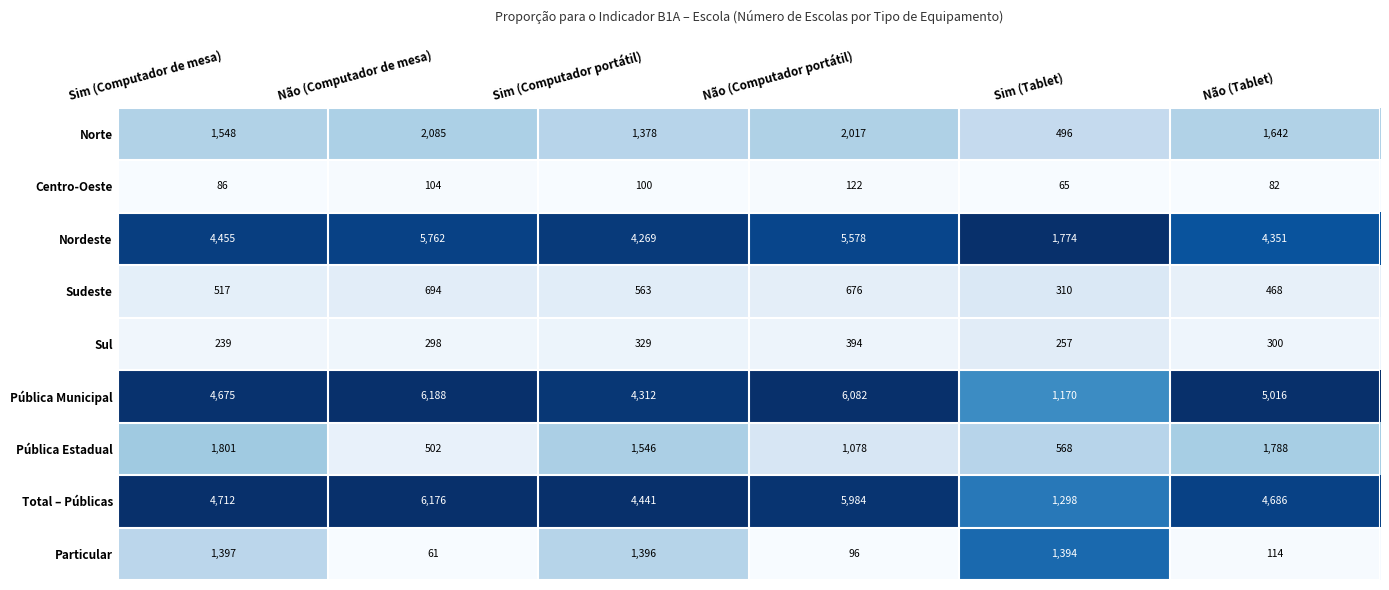

Which series changed the most between Sim (Computador de mesa) and Não (Computador portátil)?

Pública Municipal